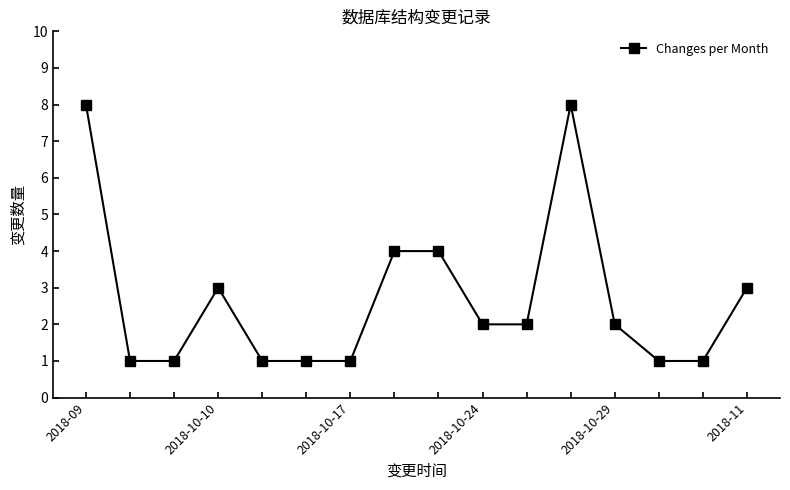

What is the greatest value displayed?

8